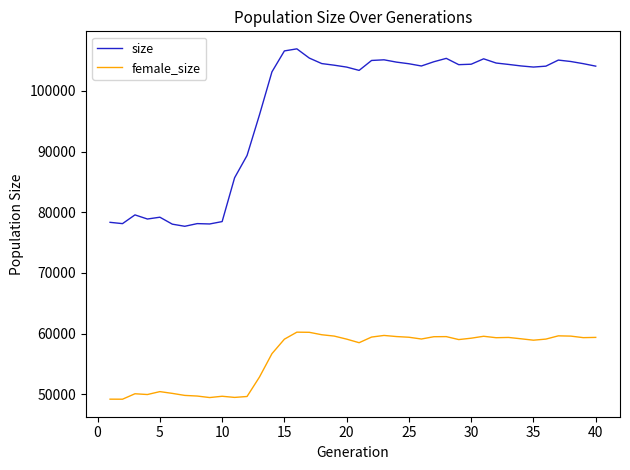

Which series has the largest total across all categories?

size